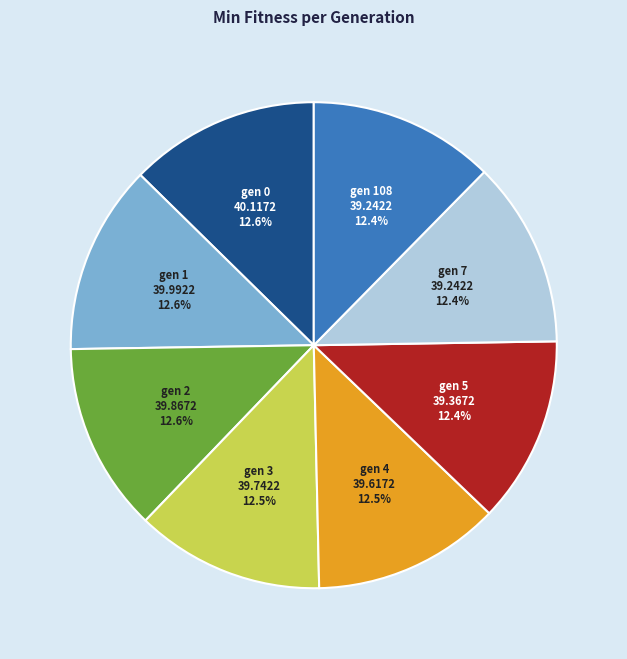

Is gen 3 the majority of the pie?

No